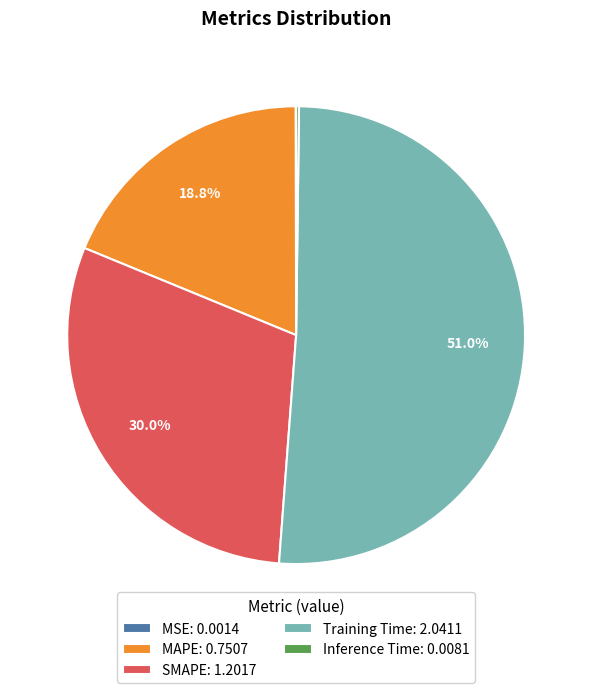

Between Training Time: 2.0411 and MAPE: 0.7507, which is larger?

Training Time: 2.0411